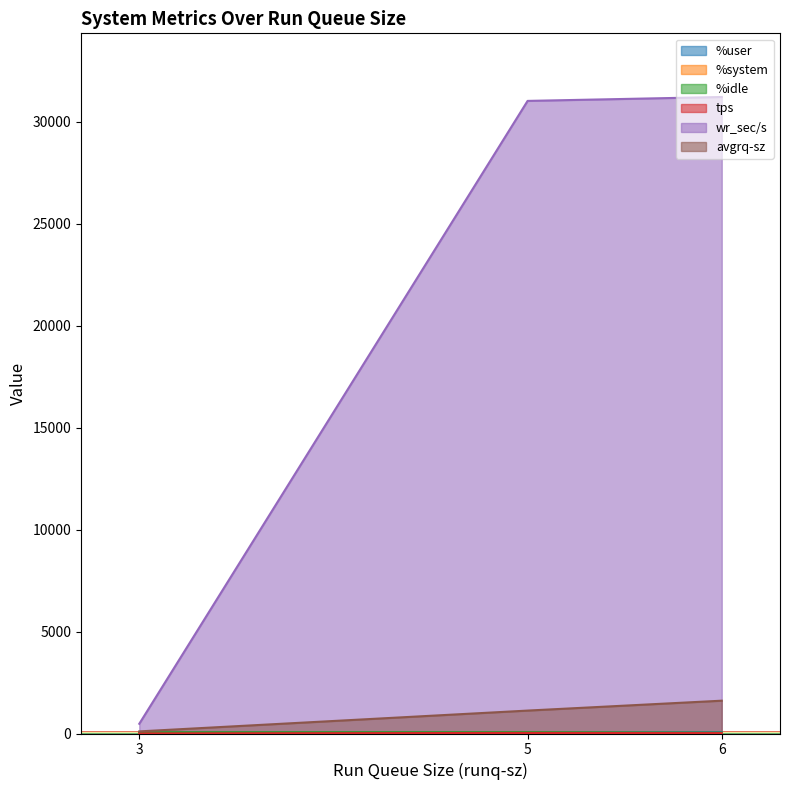

List the labels in order of %idle value, smallest first.

6, 3, 5